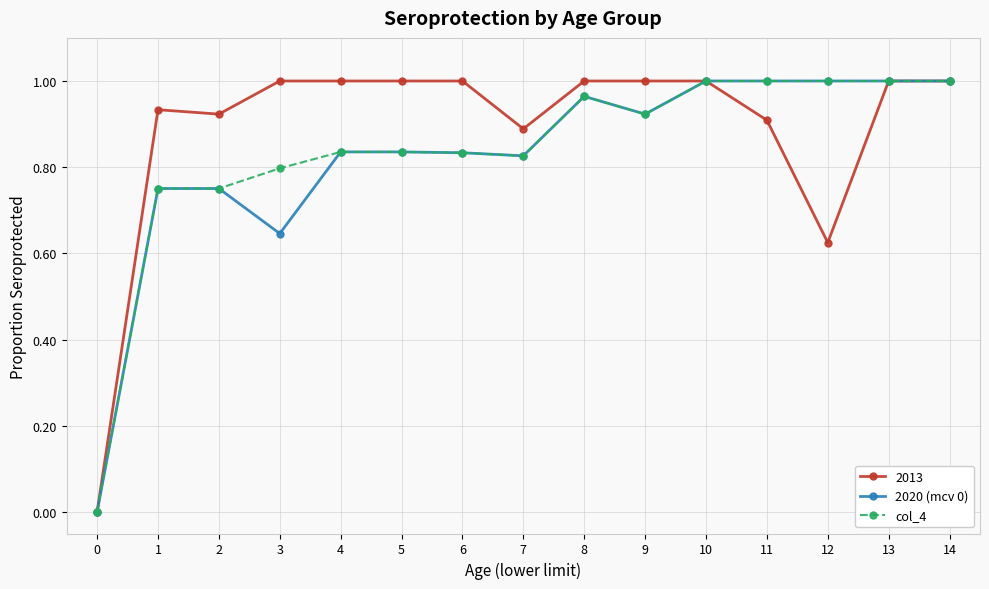

The 2020 (mcv 0) series shows 1.2 at 6. True or false?

False